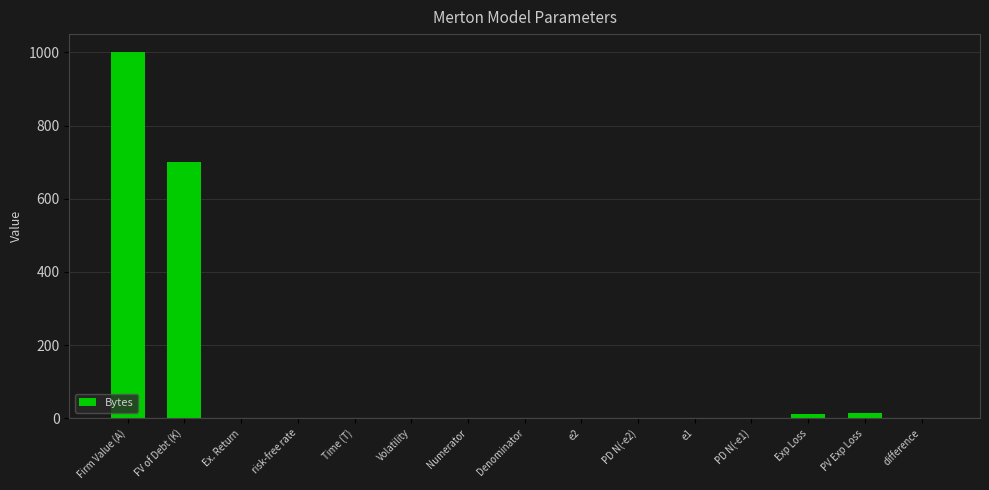

What is the change in value from PD N(-e2) to e1?

+1.3